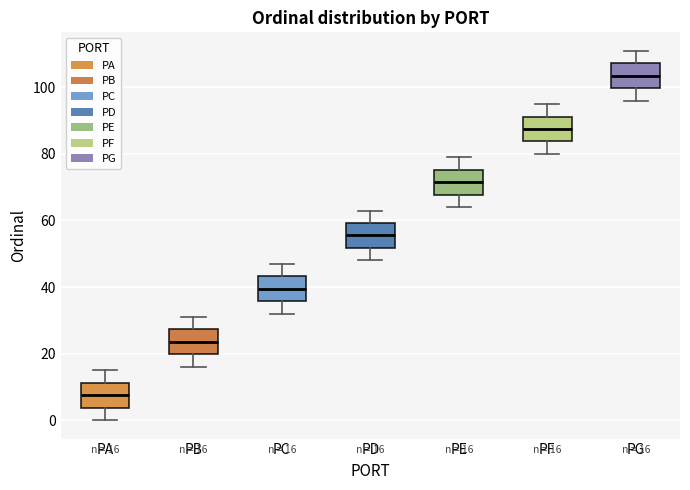

Which box has the highest median line?

PG